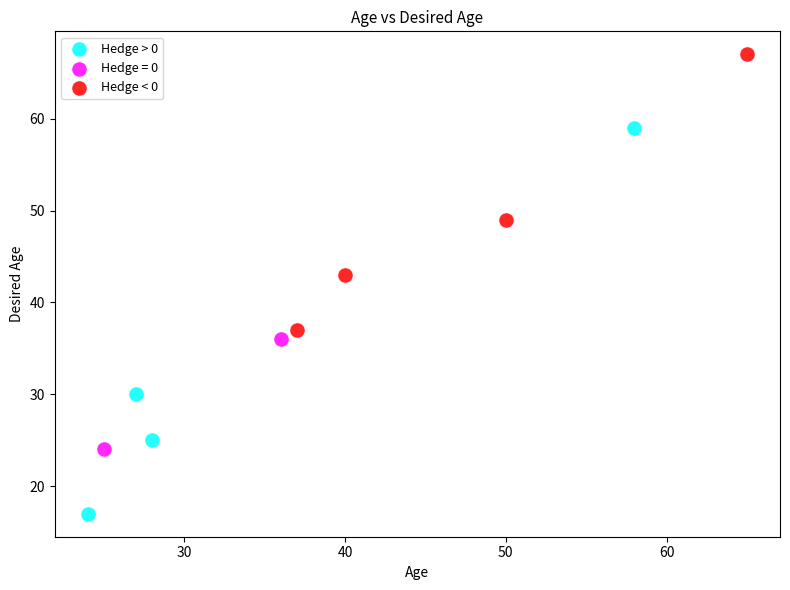

Which series has the largest Y range (max minus min)?

Hedge > 0